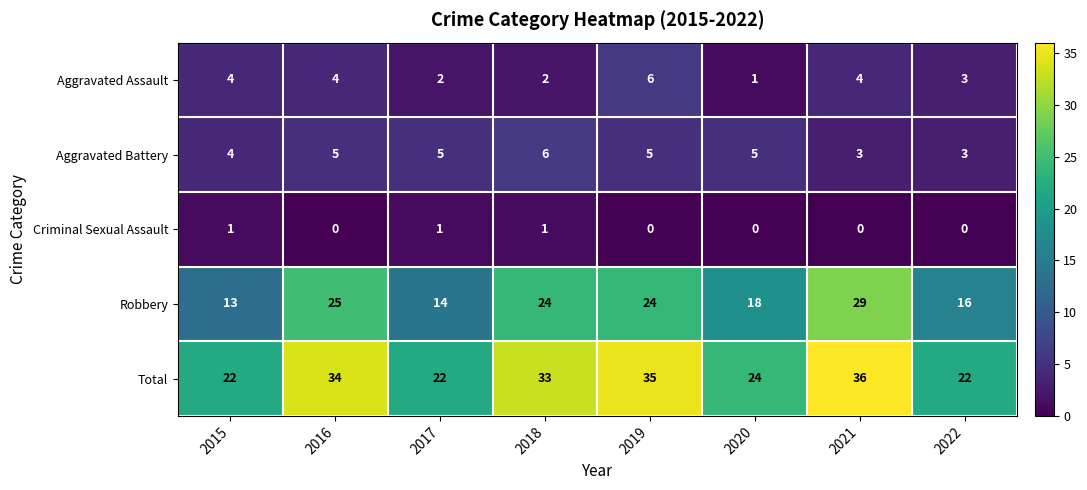

How many data points in Aggravated Assault are less than 4?

4